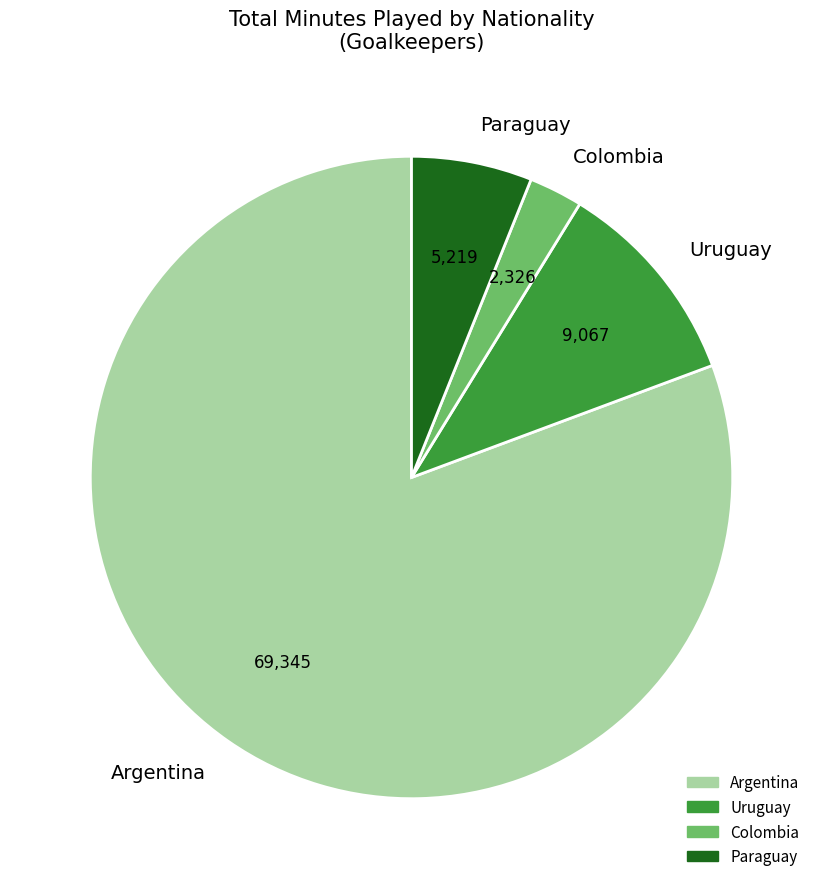

Rank the categories by value from highest to lowest.

Argentina, Uruguay, Paraguay, Colombia